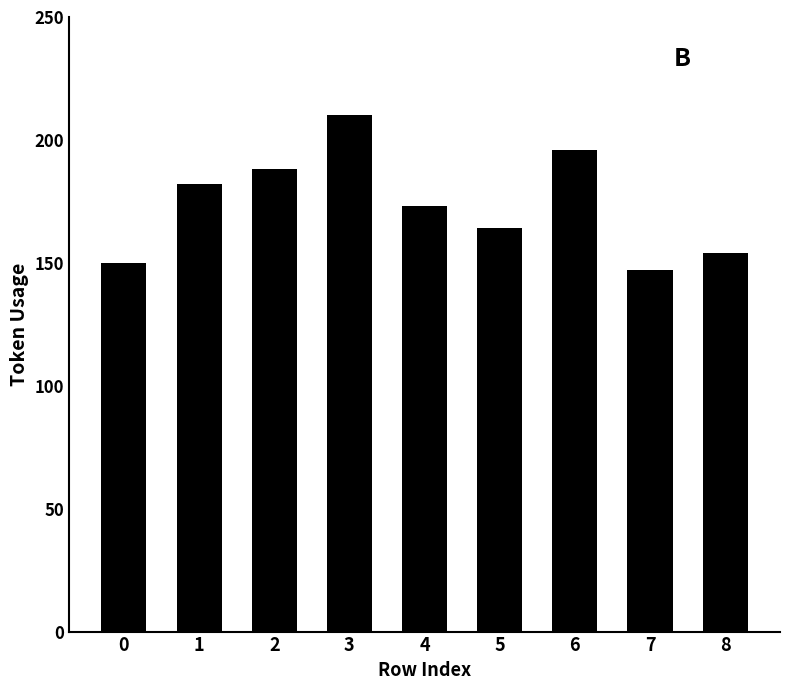

What is the change in value from 3 to 4?

-37